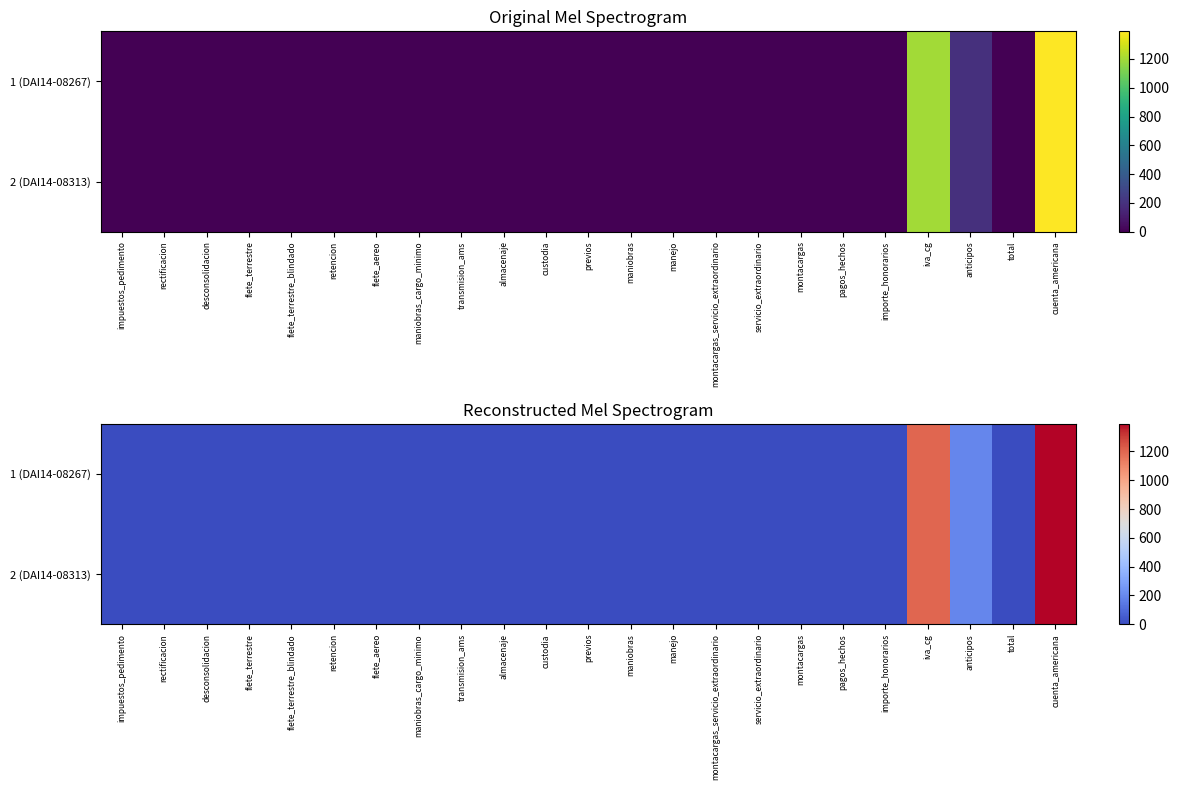

What is the average value of the 2 (DAI14-08313) series?

121